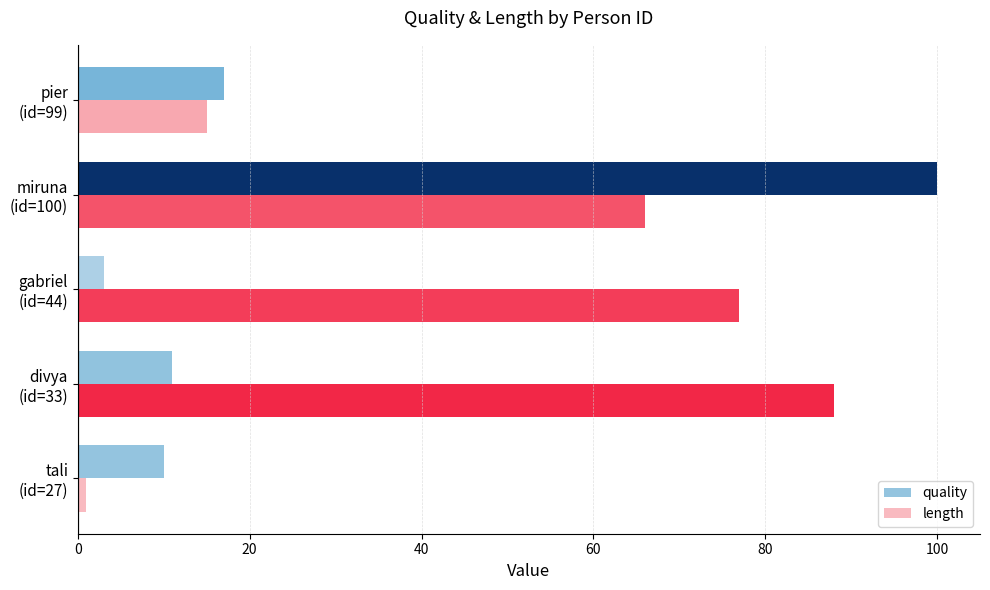

Which series has the largest total across all categories?

length